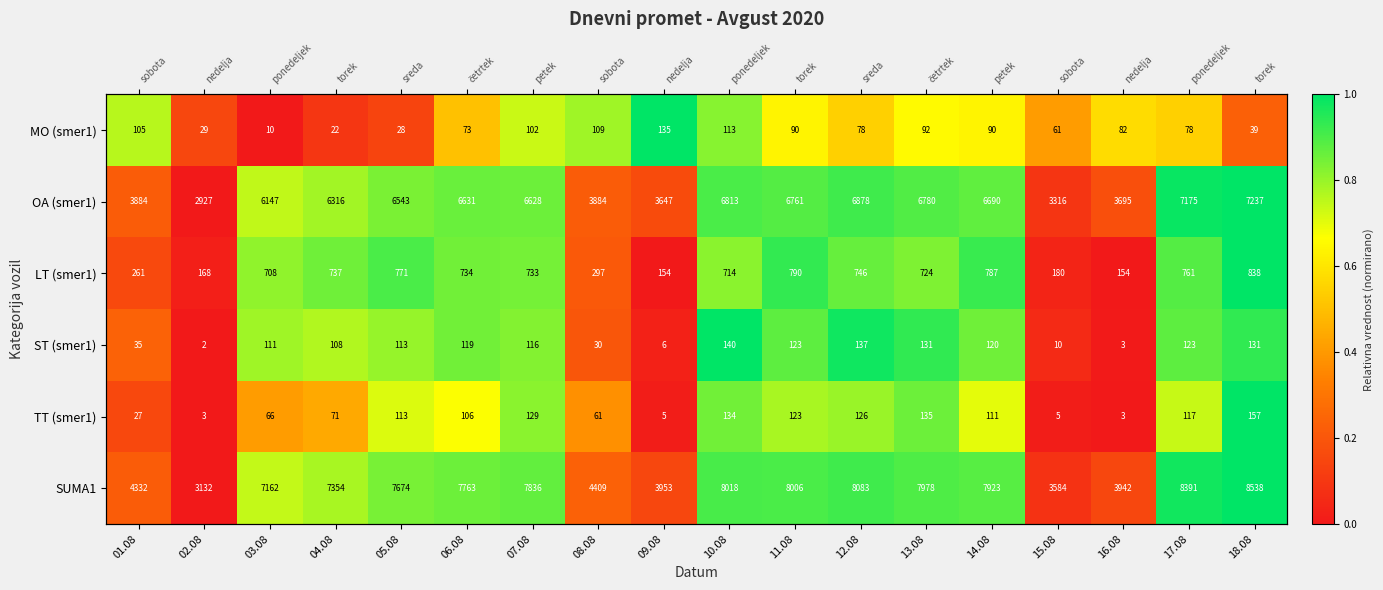

The SUMA1 series shows 0.9 at 10.08. True or false?

True